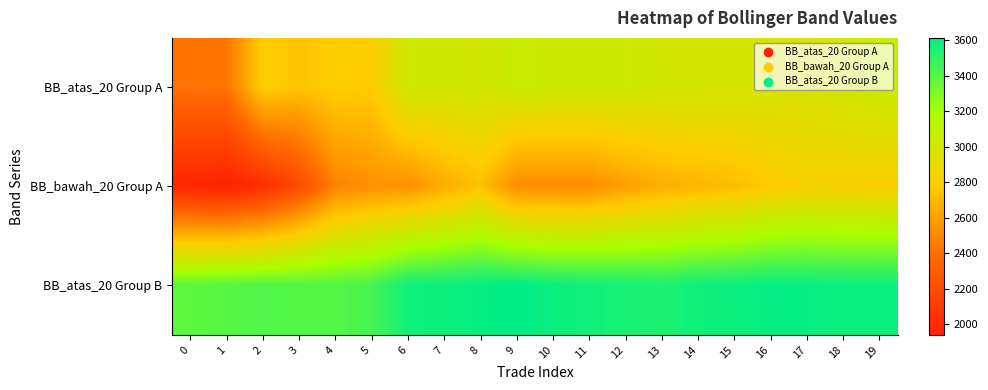

Reading right to left, extract all data points from this chart.

BB_atas_20 Group A: 19=3042.8	18=2999.2	17=2963.4	16=2971.4	15=2986.0	14=2991.6	13=3001.7	12=3025.2	11=3028.8	10=3031.9	9=3046.0	8=3004.6	7=3007.9	6=3025.0	5=2779.6	4=2791.5	3=2741.9	2=2789.1	1=2422.0	0=2407.1
BB_bawah_20 Group A: 19=2797.2	18=2808.8	17=2813.6	16=2778.6	15=2713.0	14=2683.4	13=2653.3	12=2597.8	11=2522.2	10=2521.1	9=2520.0	8=2725.4	7=2643.1	6=2537.0	5=2538.4	4=2475.5	3=2192.1	2=2018.9	1=1939.0	0=1966.9
BB_atas_20 Group B: 19=3583.8	18=3581.9	17=3595.3	16=3600.2	15=3582.6	14=3574.2	13=3537.9	12=3552.4	11=3568.8	10=3582.4	9=3614.6	8=3599.2	7=3580.8	6=3571.6	5=3437.7	4=3408.8	3=3407.8	2=3416.1	1=3399.0	0=3384.3